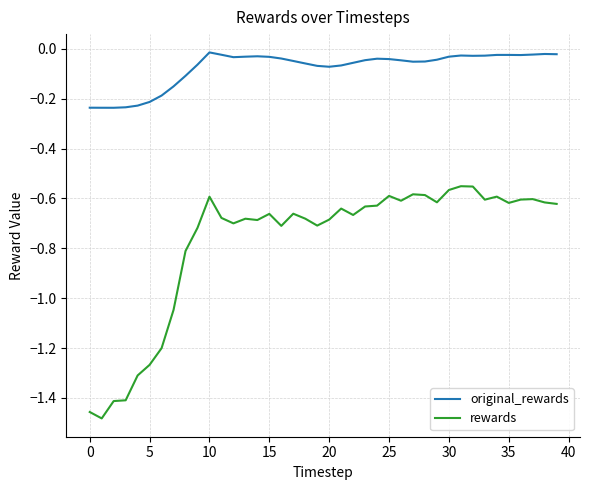

Which series has the largest total across all categories?

original_rewards